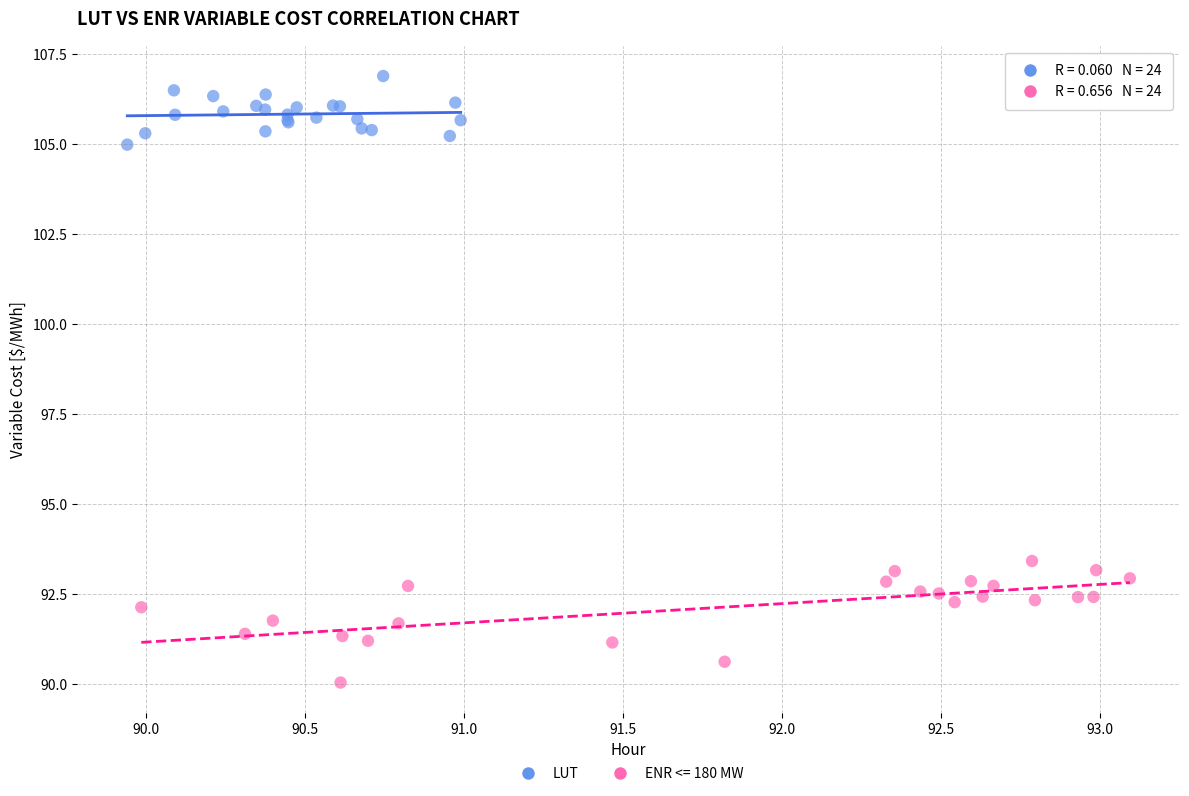

Which series contains the lowest Y value?

ENR <= 180 MW